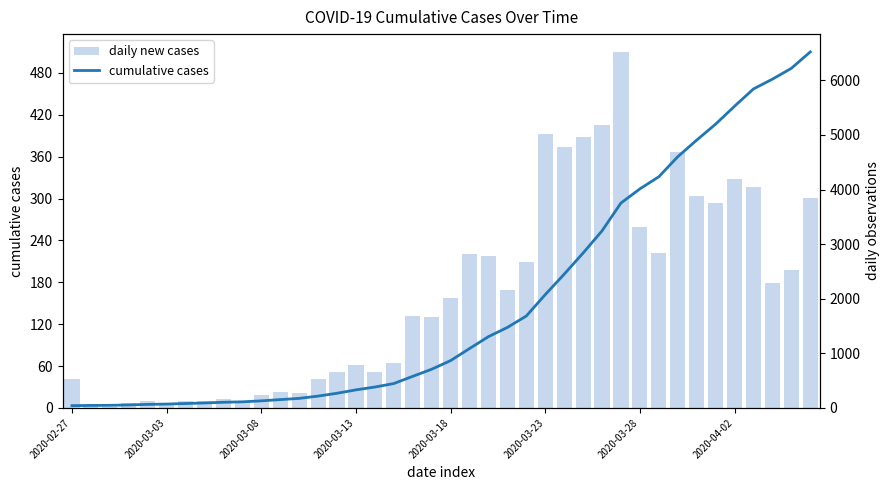

What are all the series names shown in the legend?

daily new cases, cumulative cases